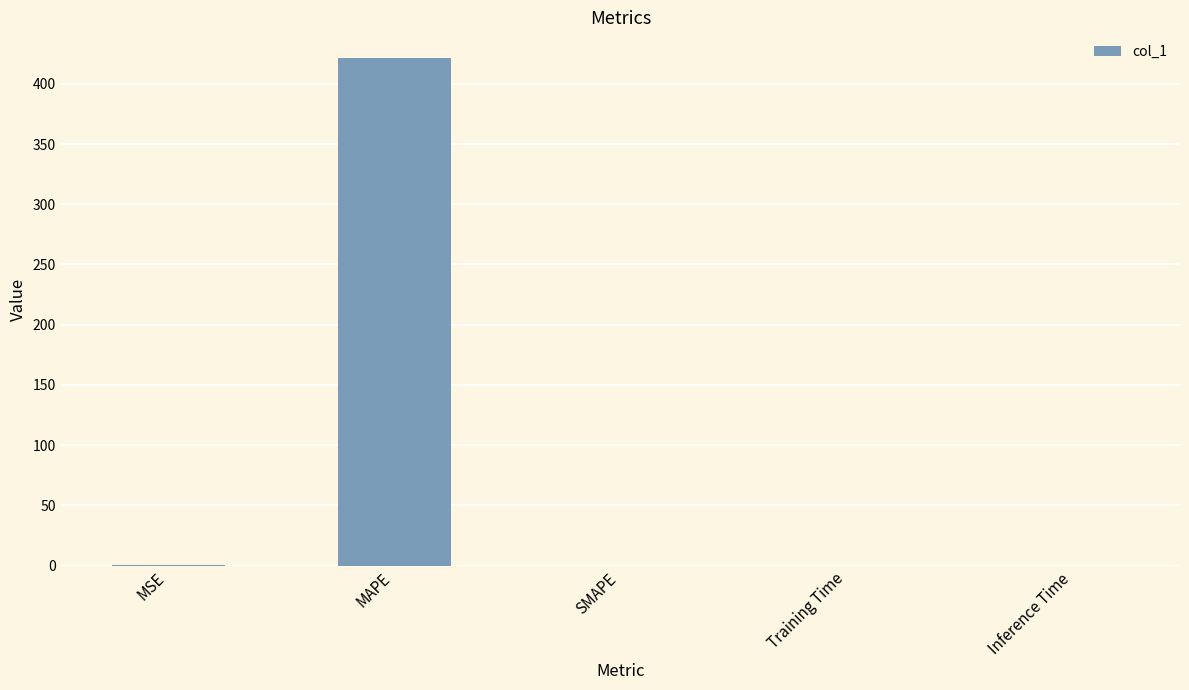

True or false: the data shows 421.7 at MAPE.

True